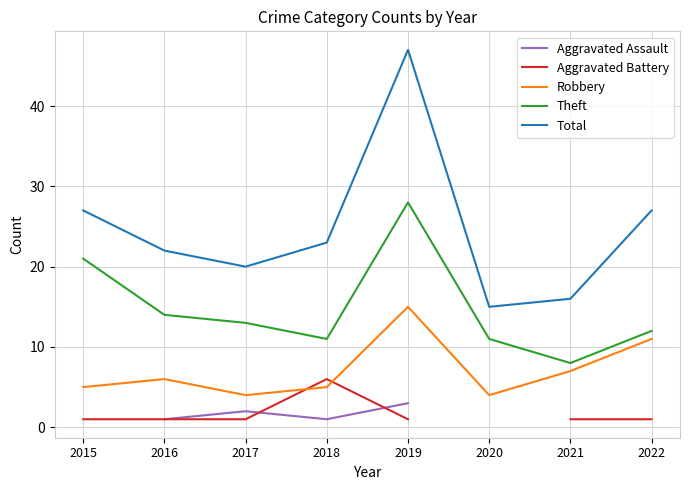

At which label does Robbery reach its peak?

2019